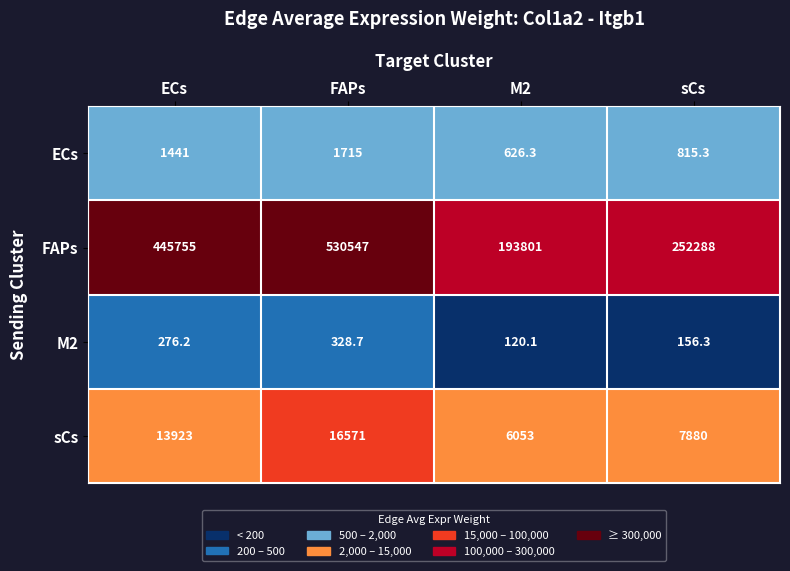

What is the difference between the highest and lowest values at FAPs?

530218.3